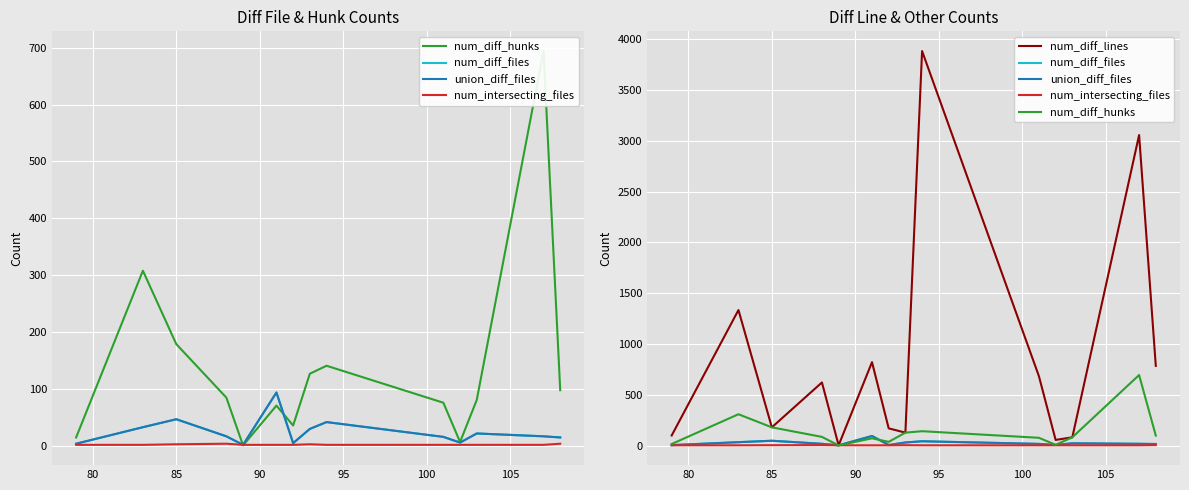

Reading left to right, list all the values displayed in this chart.

num_diff_hunks: 15	308	179	85	1	71	36	127	141	76	7	81	694	98
num_diff_files: 4	33	47	17	2	94	5	30	42	16	6	22	17	15
union_diff_files: 4	33	47	17	2	94	5	30	42	16	6	22	17	15
num_intersecting_files: 2	2	3	4	2	2	2	3	2	2	2	2	2	4
num_diff_lines: 99	1334	179	621	2	821	169	127	3884	682	55	81	3057	784